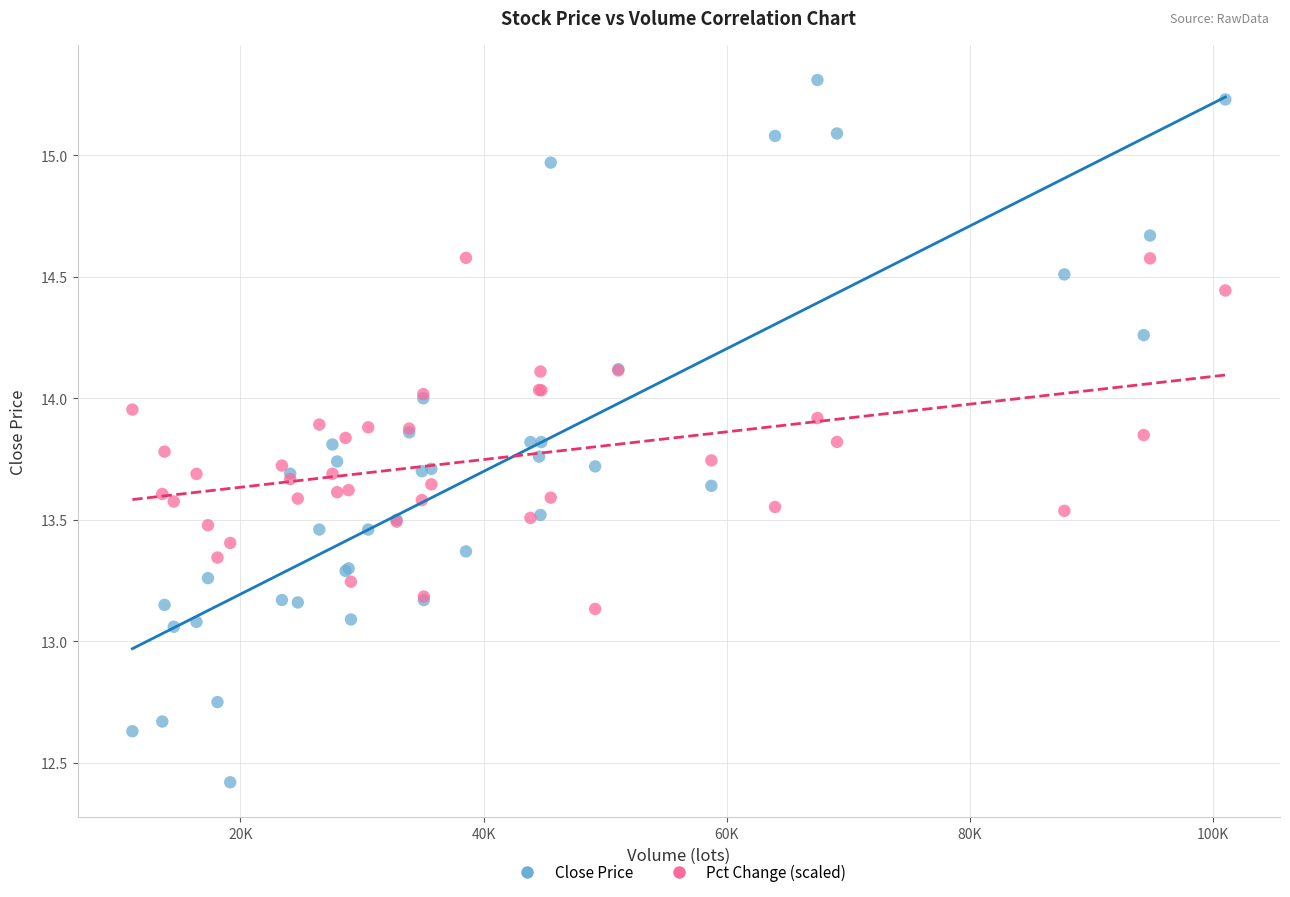

Which series reaches the minimum Y coordinate?

Close Price